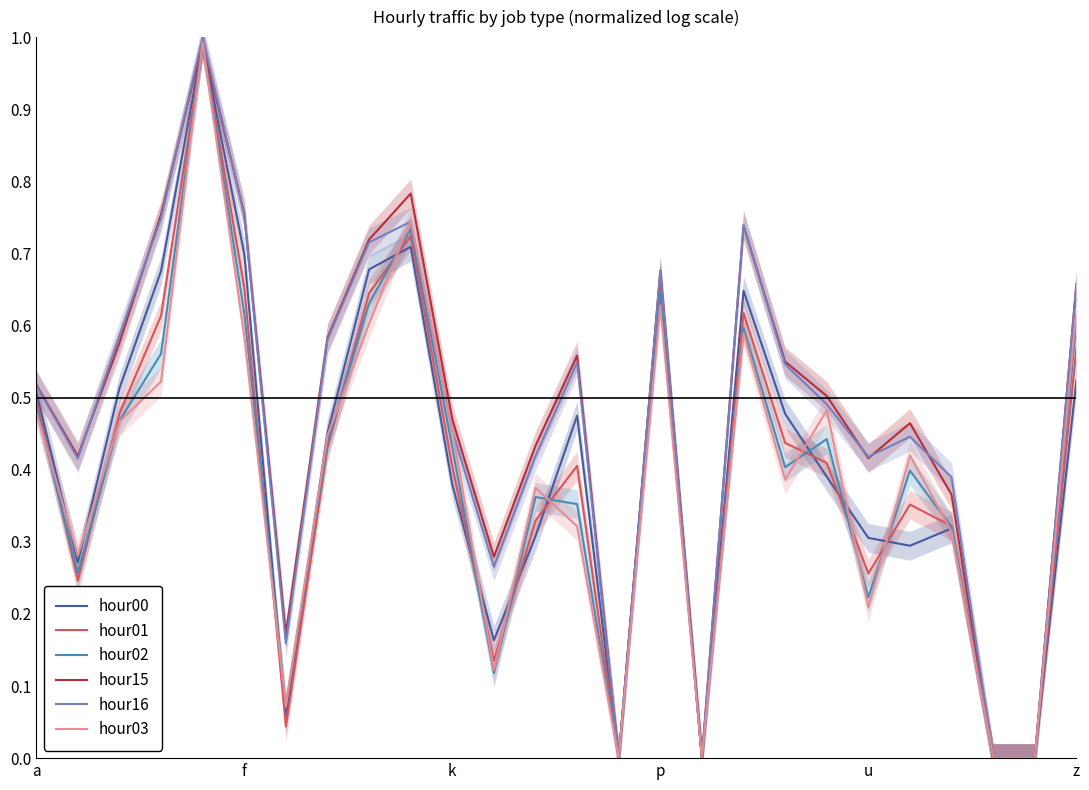

What is the difference between the maximum and minimum values in the hour01 series?

1.0